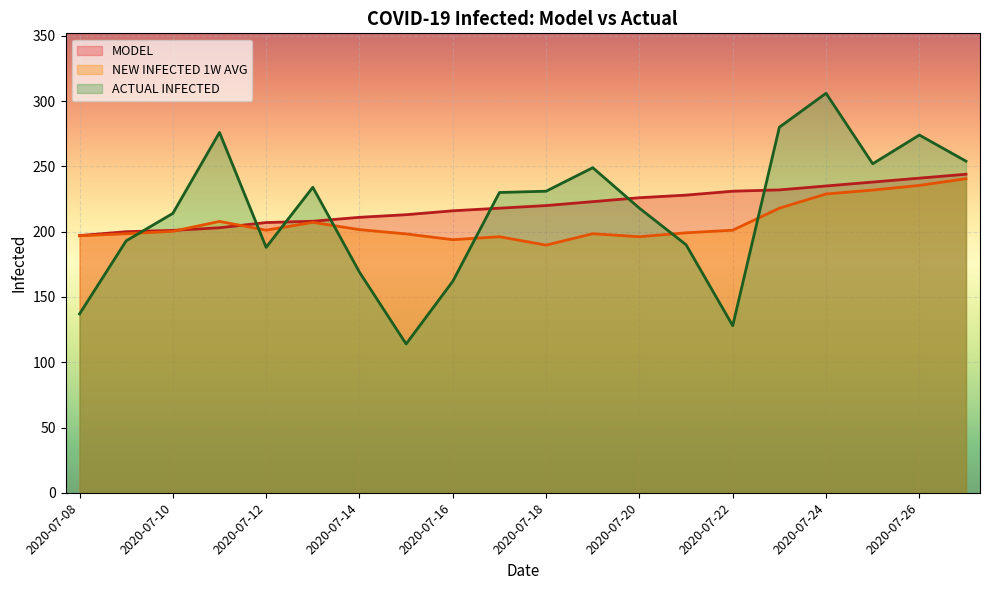

Is it true that ACTUAL INFECTED equals 103.1 at 2020-07-17?

False